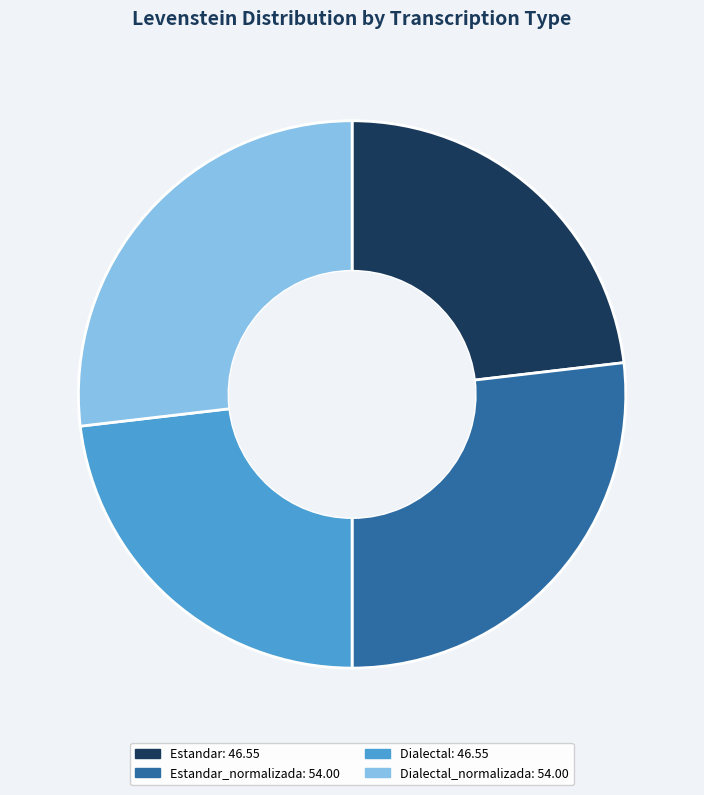

Do Dialectal and Estandar together represent more than half of the pie?

No